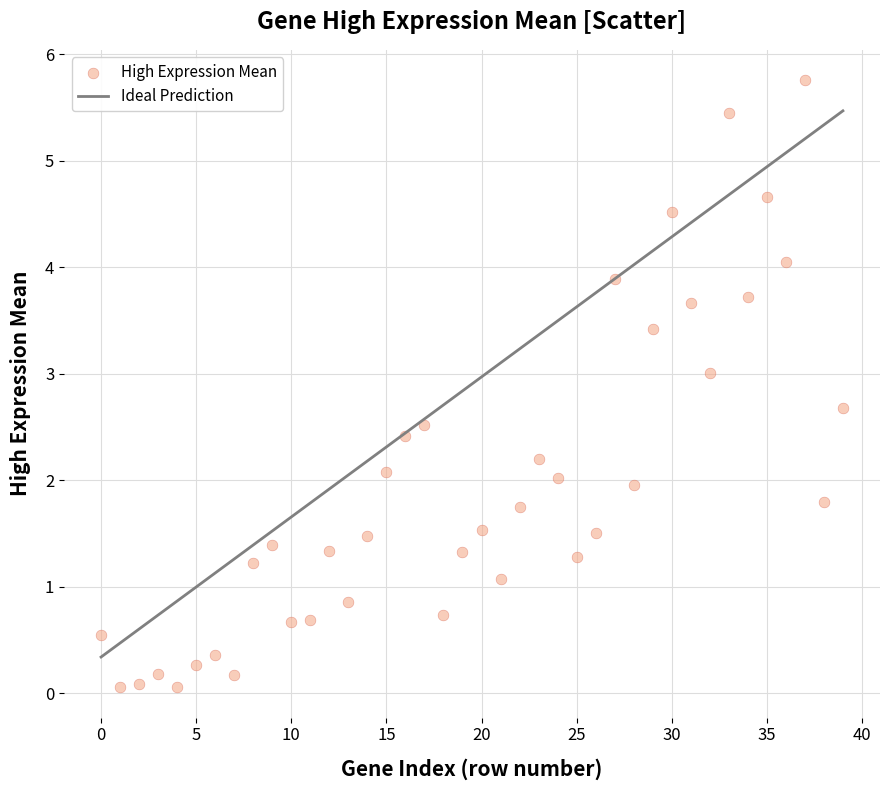

What is the range of Y values (max minus min)?

5.7